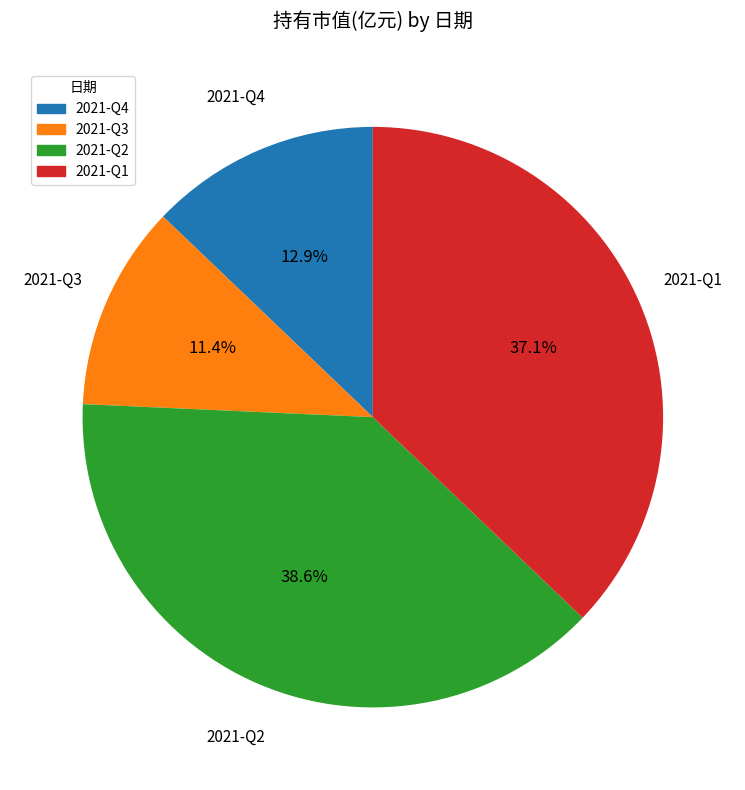

Rank the categories by value from lowest to highest.

2021-Q3, 2021-Q4, 2021-Q1, 2021-Q2